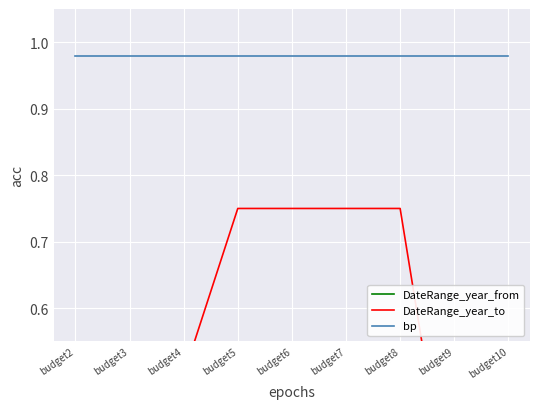

At budget9, list the series in order from largest to smallest.

bp, DateRange_year_from, DateRange_year_to